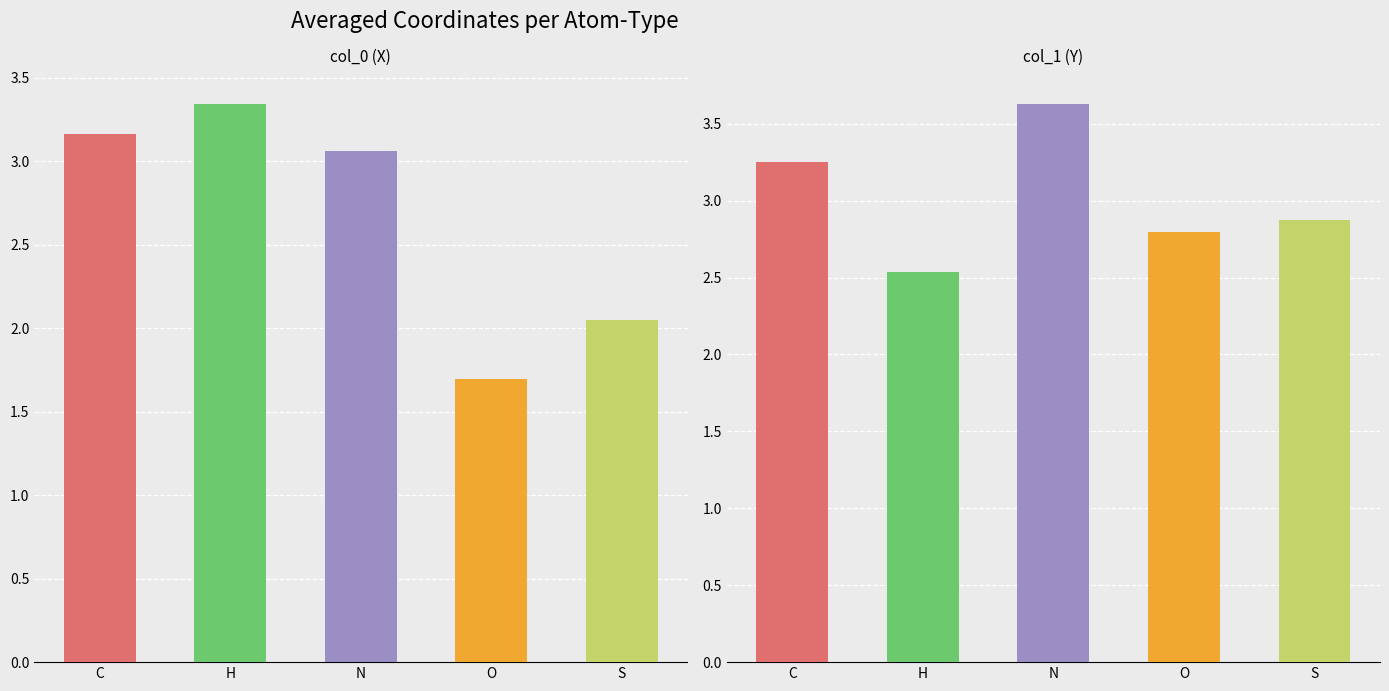

What is the difference between the second highest and minimum values in the col_1 series?

0.7